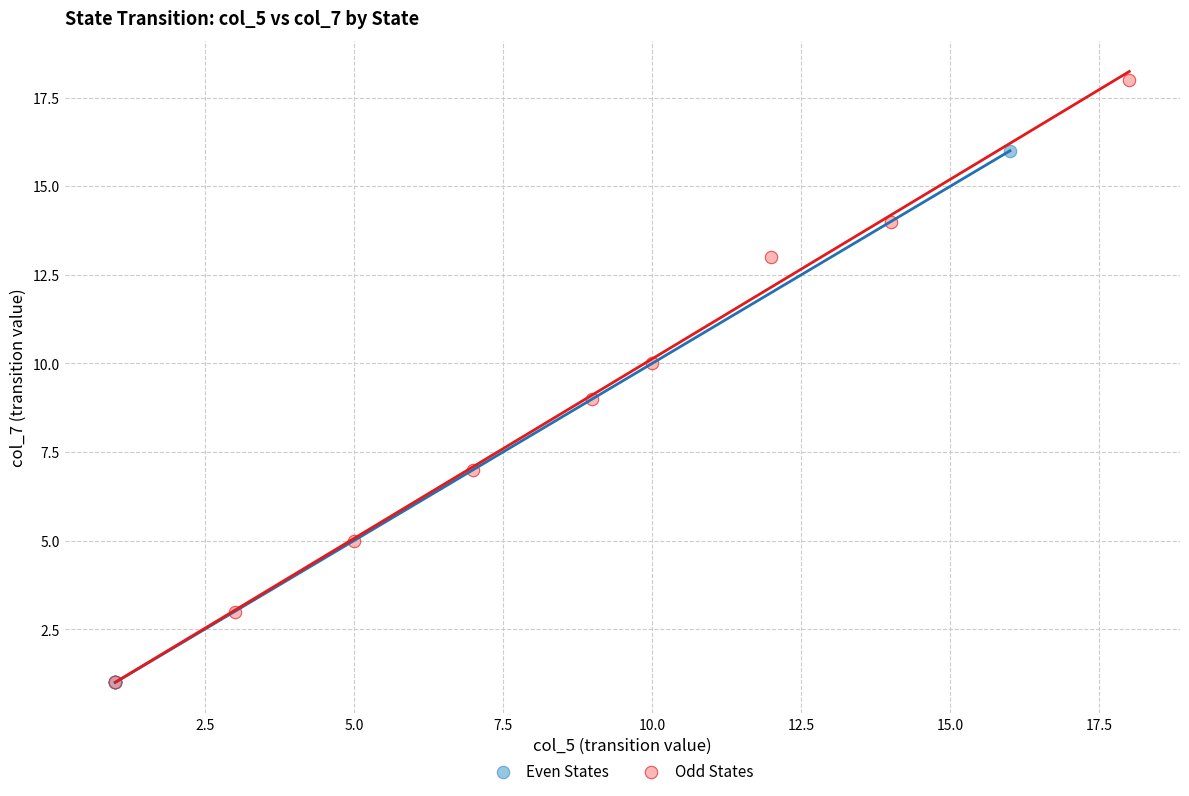

What are all the series names shown in the legend?

Even States, Odd States